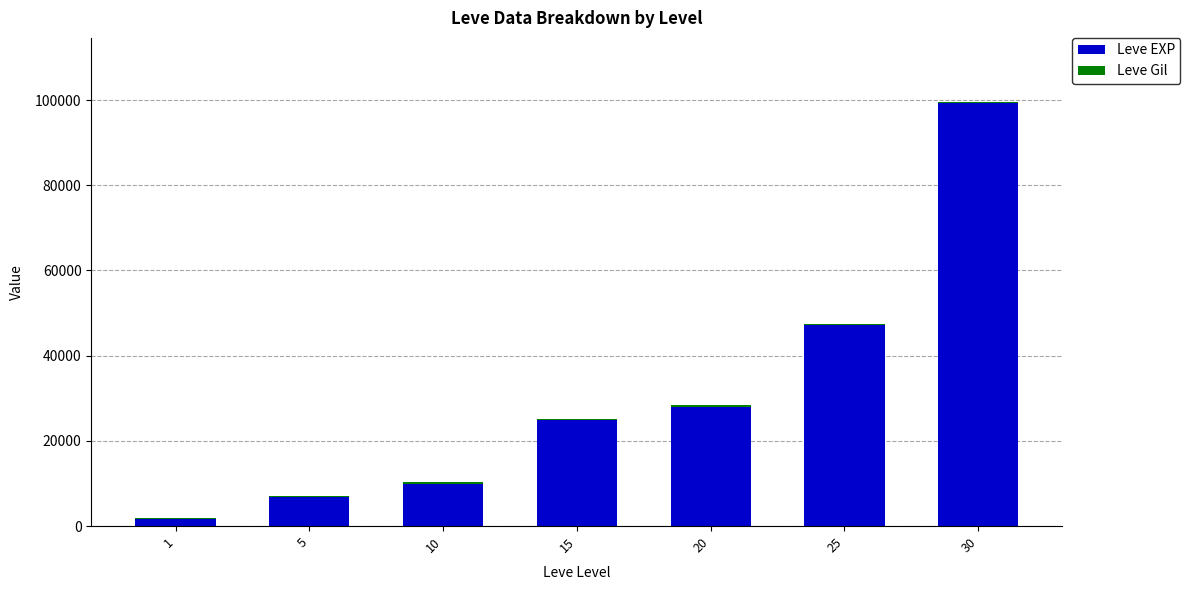

What is the highest value of the Leve EXP series?

99220